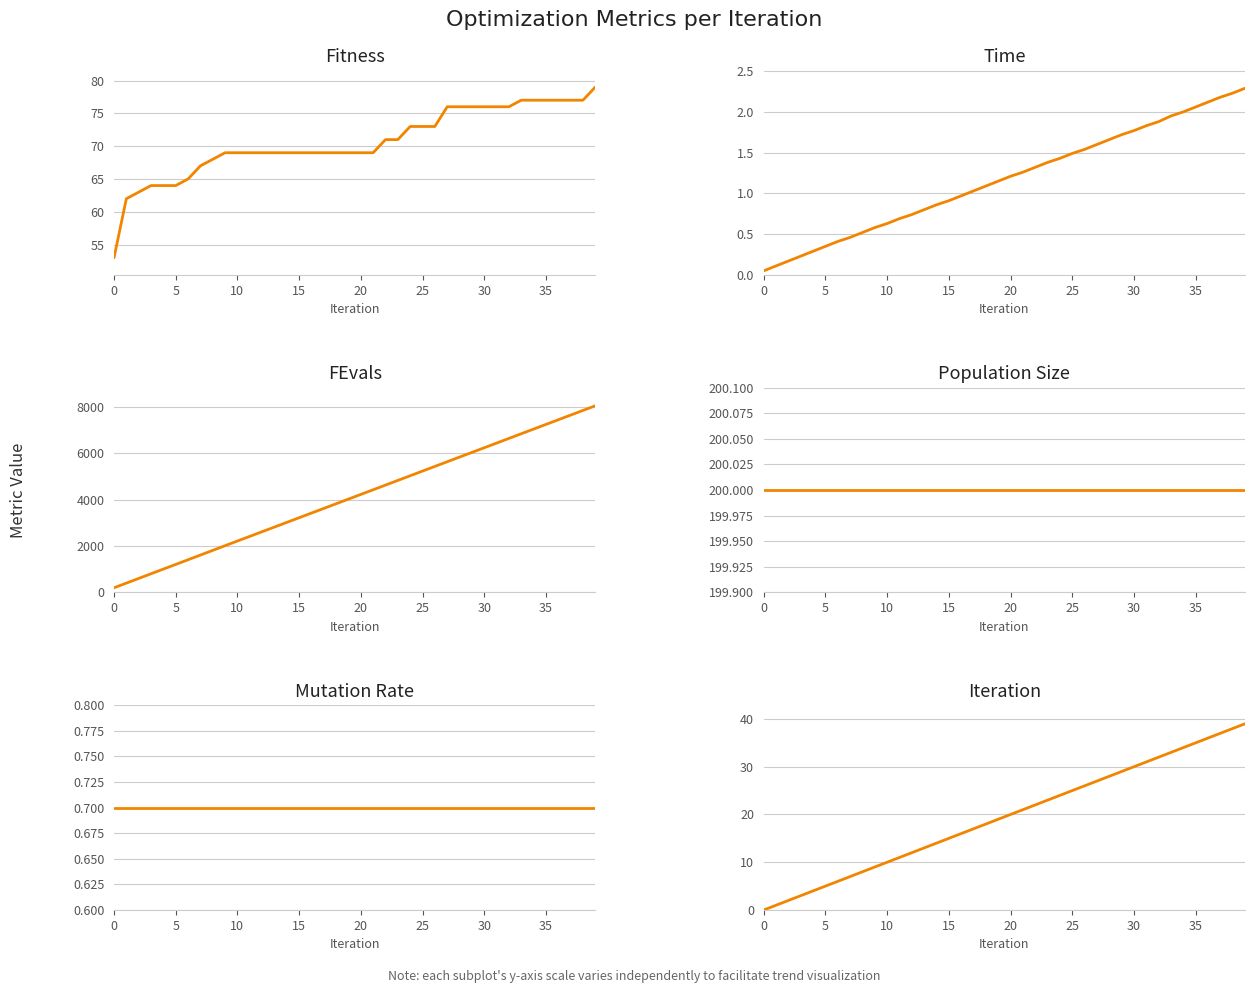

At which category is the sum across all series the highest?

39